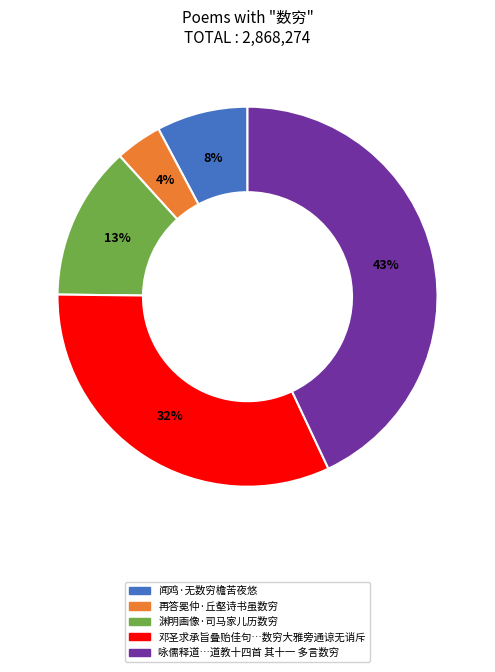

Does any single category account for the majority?

No